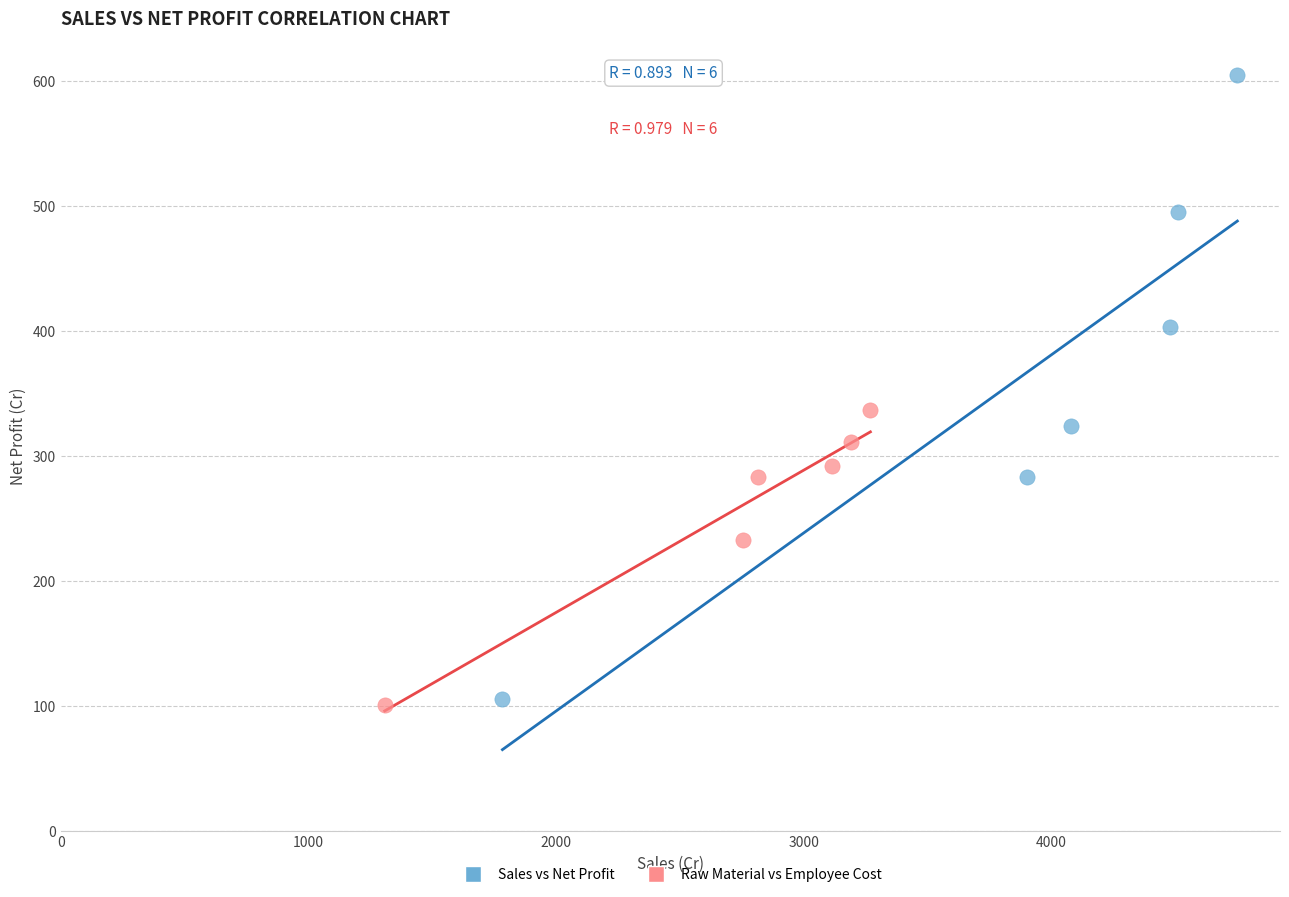

Which series contains the highest Y value?

Sales vs Net Profit